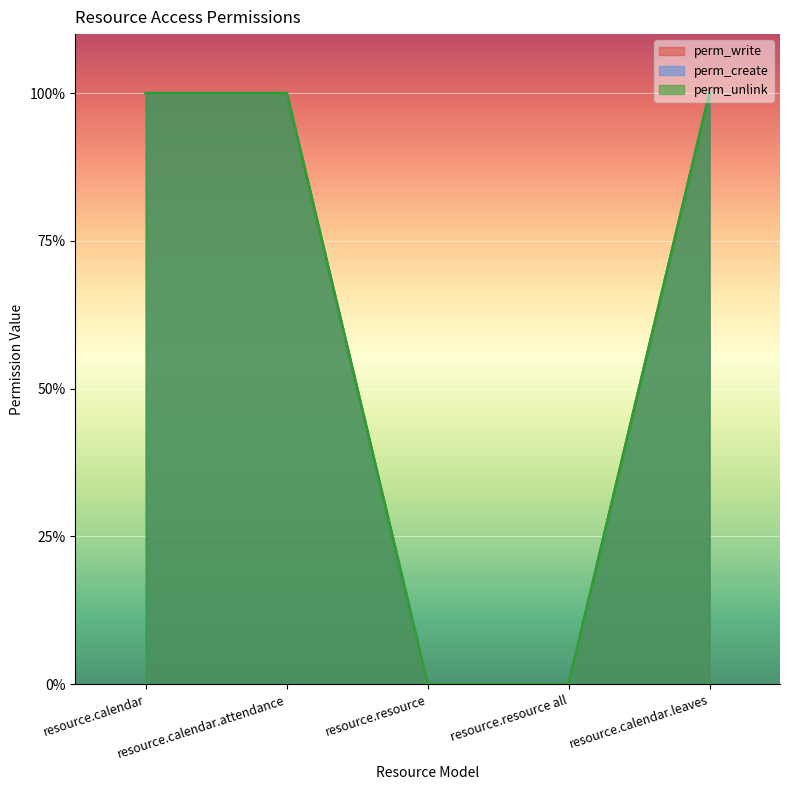

Does the chart display data point markers on the line(s)?

No